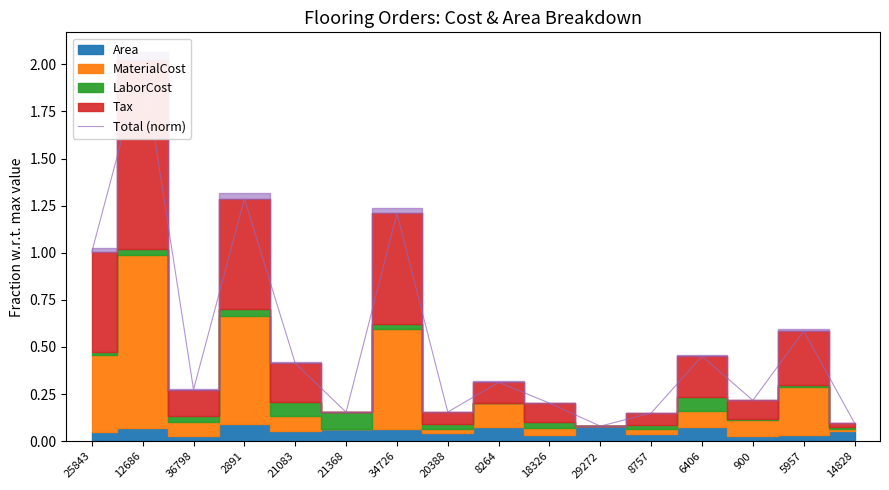

Approximately how many times larger is the value at 25843 compared to 12686?

0.5